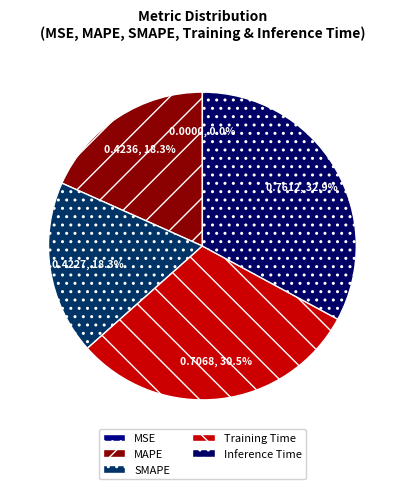

Is it true that Training Time is 31% of the pie?

True